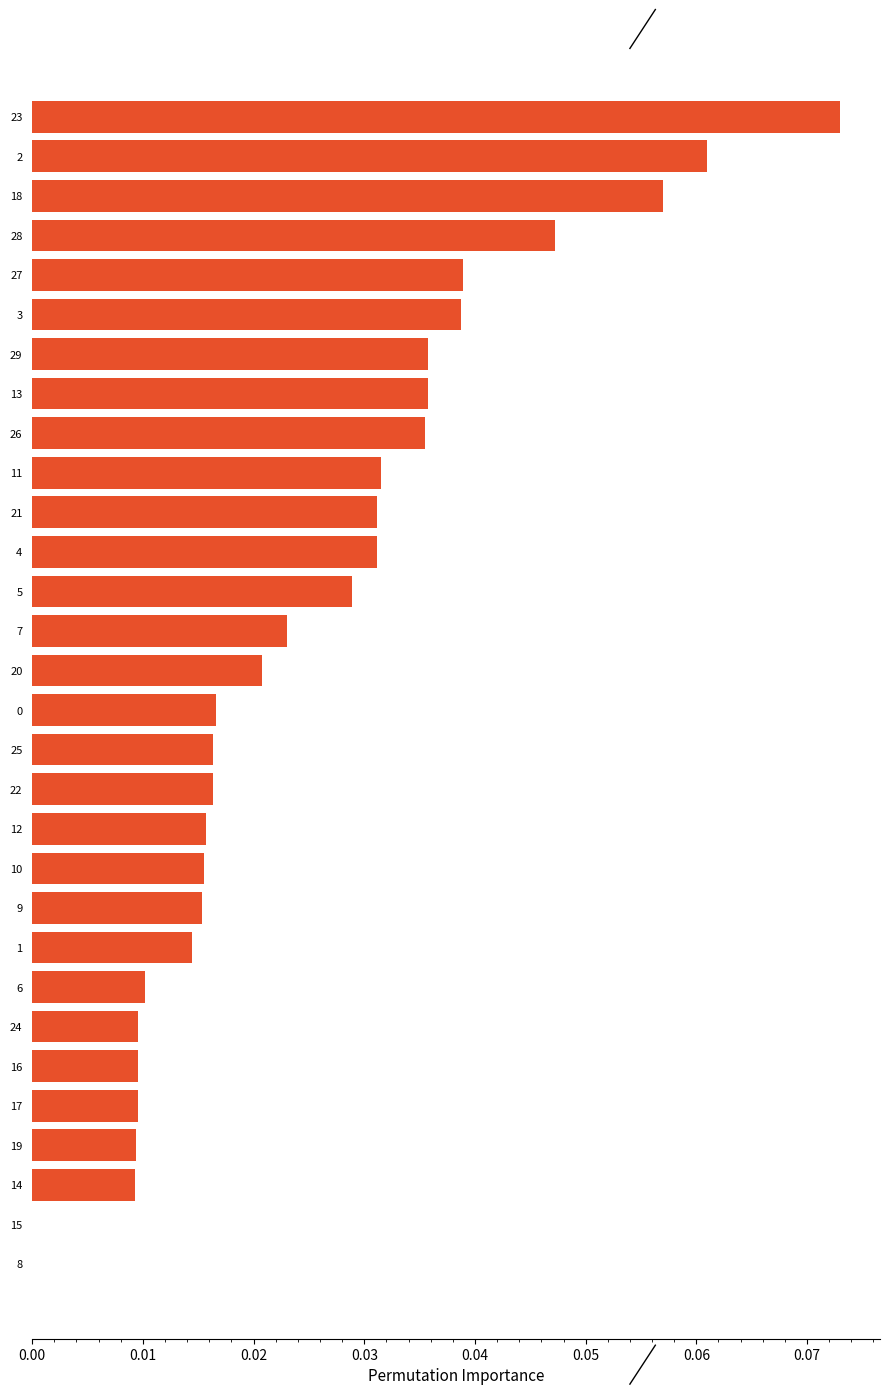

What is the sum of all values?

0.8